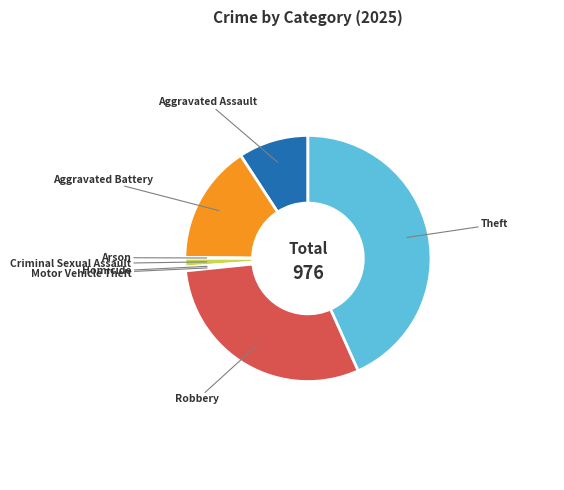

True or false: Criminal Sexual Assault accounts for 1% of the total.

True